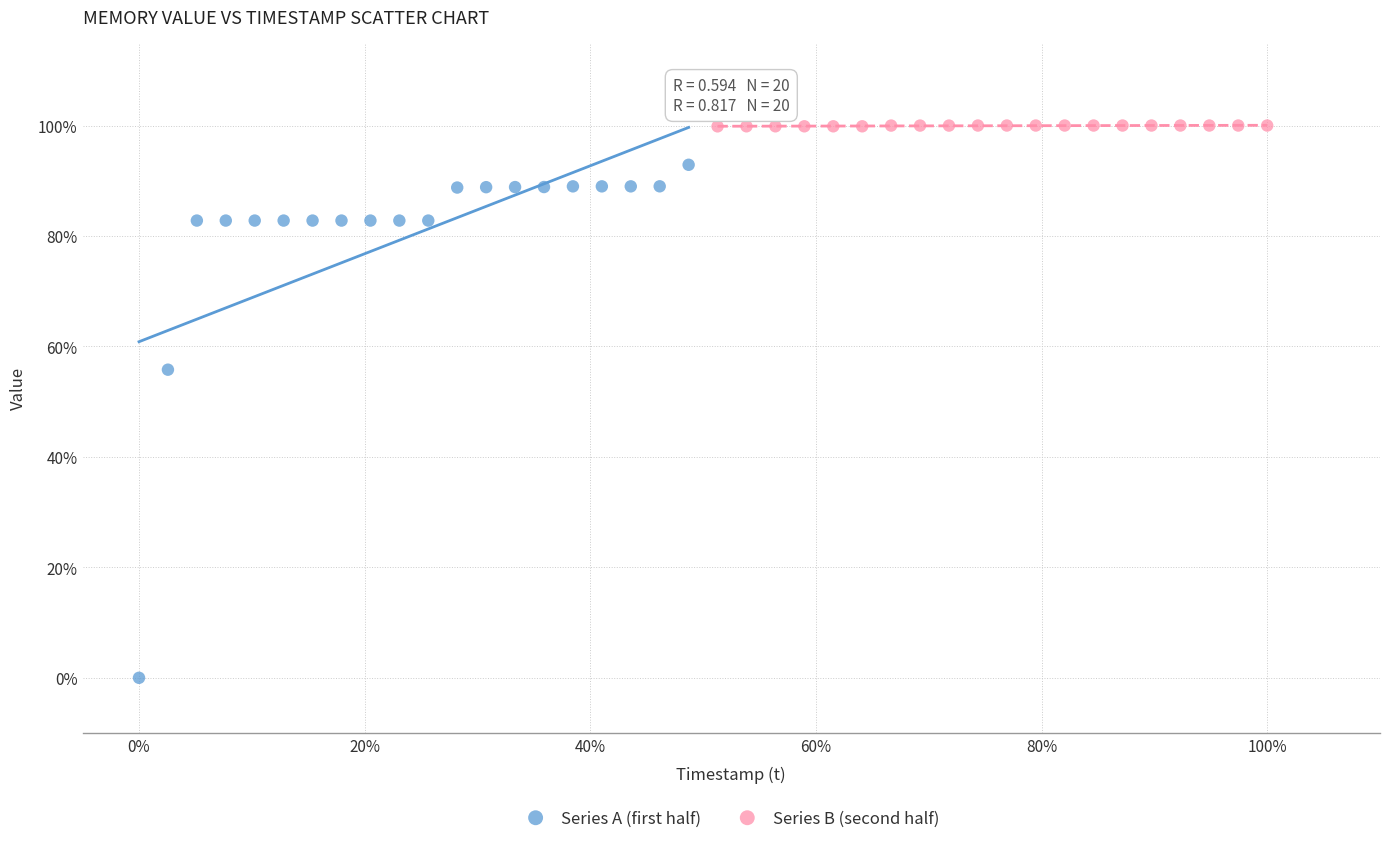

Which series reaches the minimum Y coordinate?

Series A (first half)